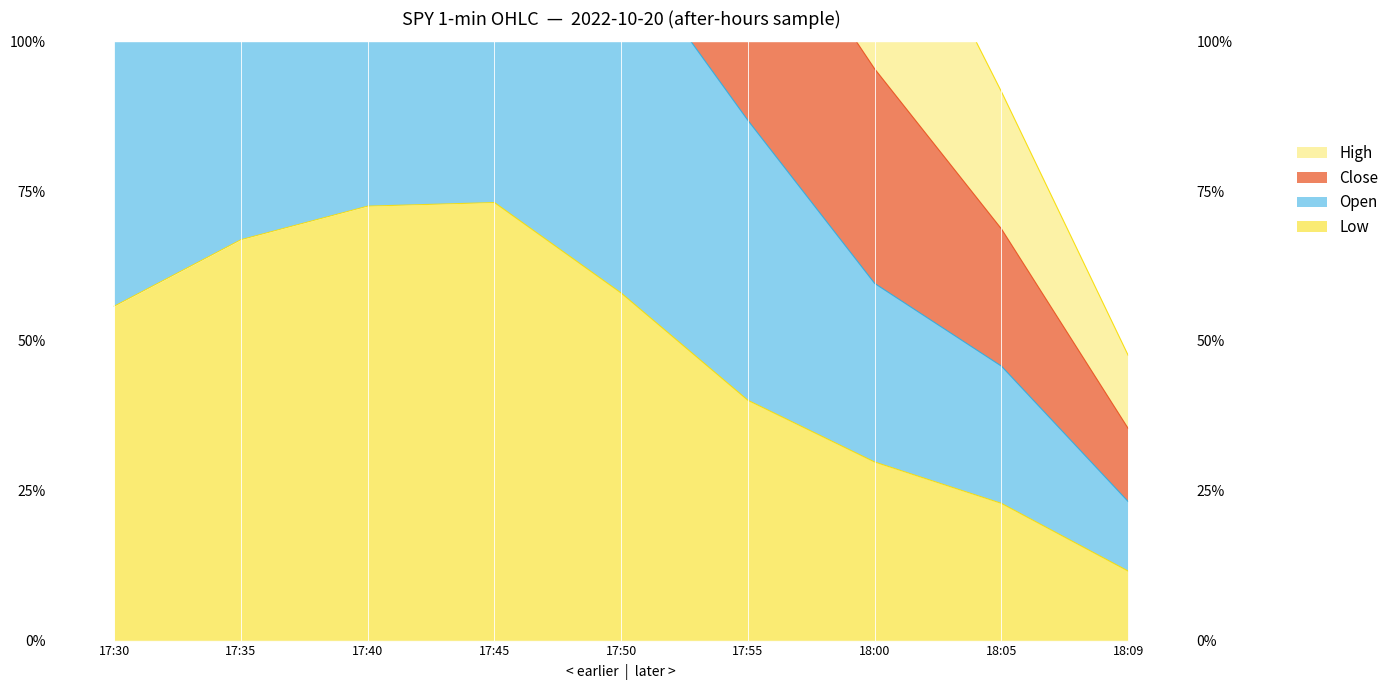

True or false: high and low cross at least once.

False